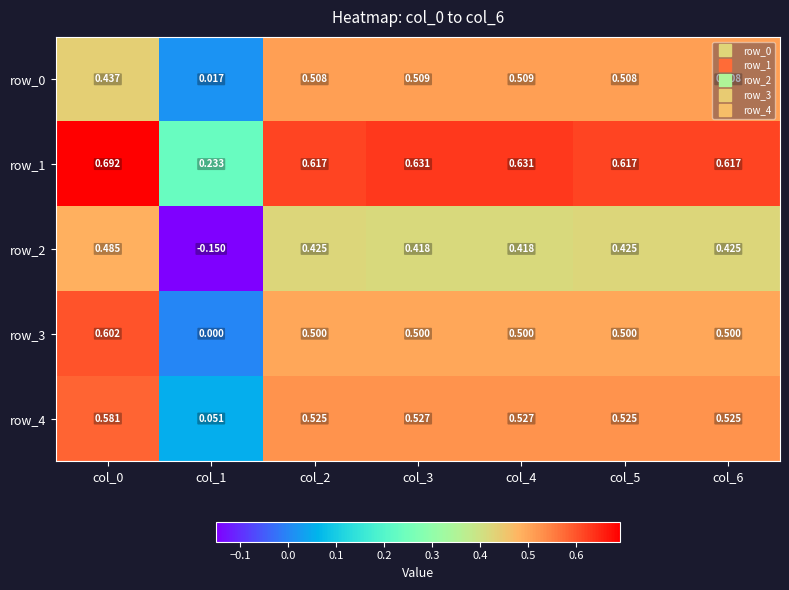

The row_2 series shows 0.3 at col_3. True or false?

False